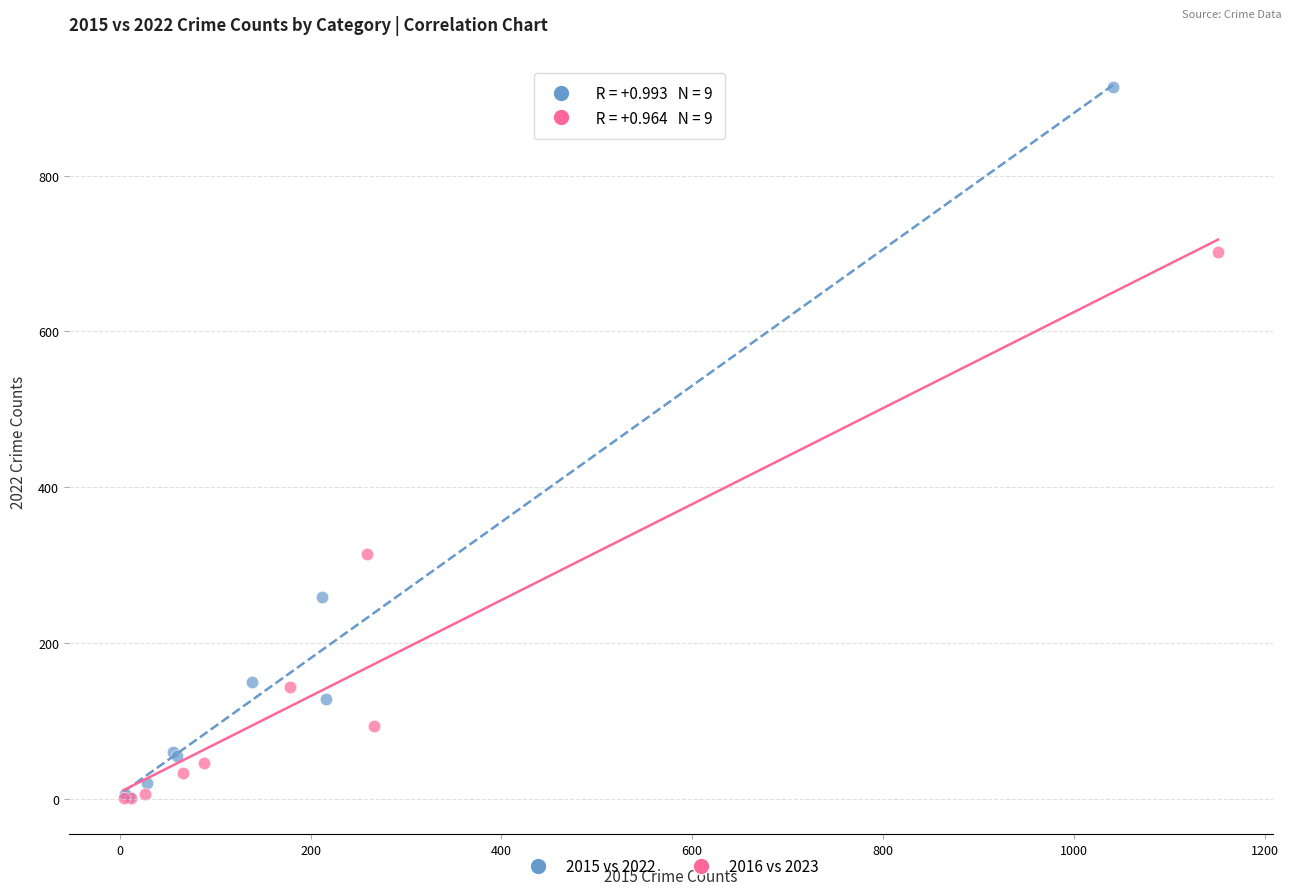

Which series contains the highest Y value?

2015 vs 2022